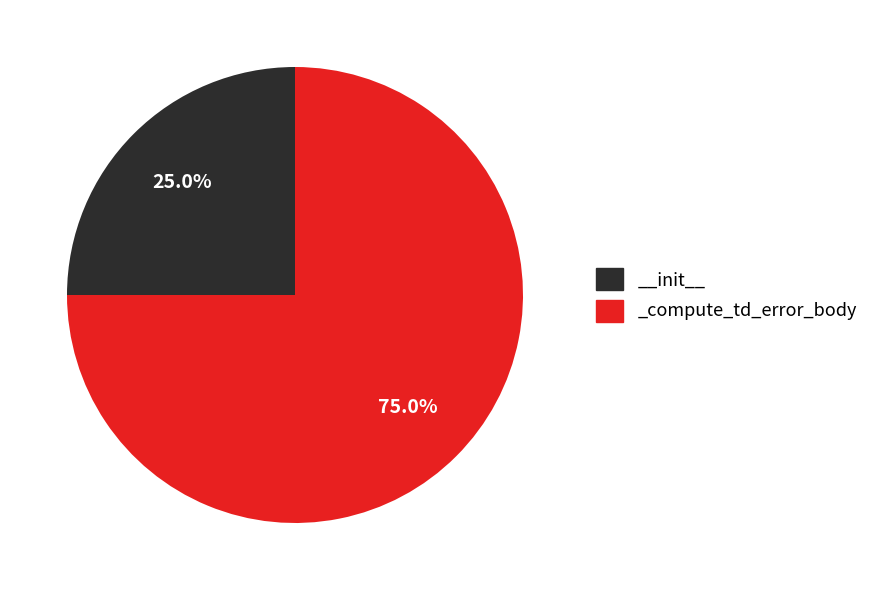

Count the number of slices in the pie.

2